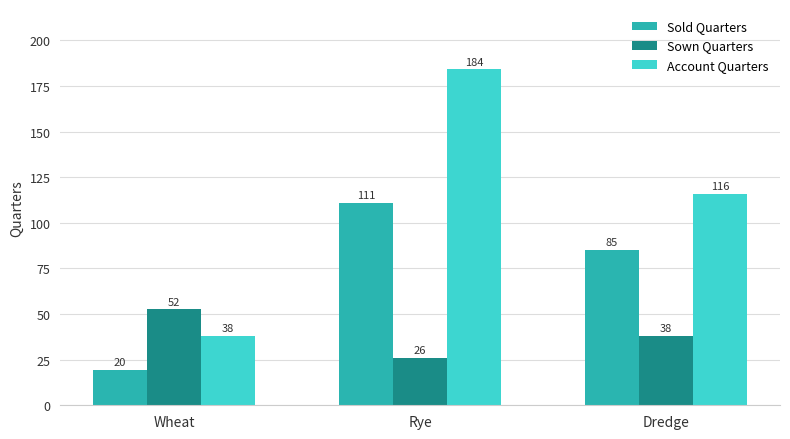

What is the difference between the highest and lowest values at Dredge?

78.0